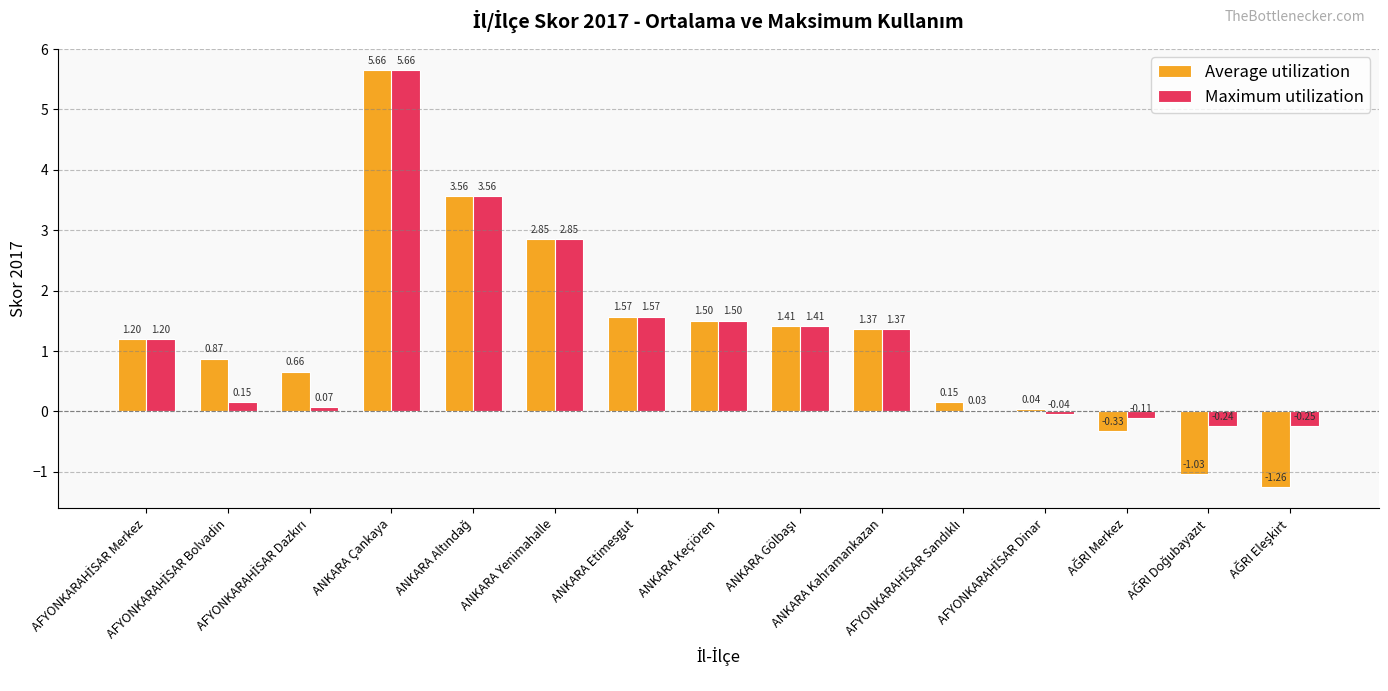

What is the difference between the maximum and minimum values in the Maximum utilization series?

5.9